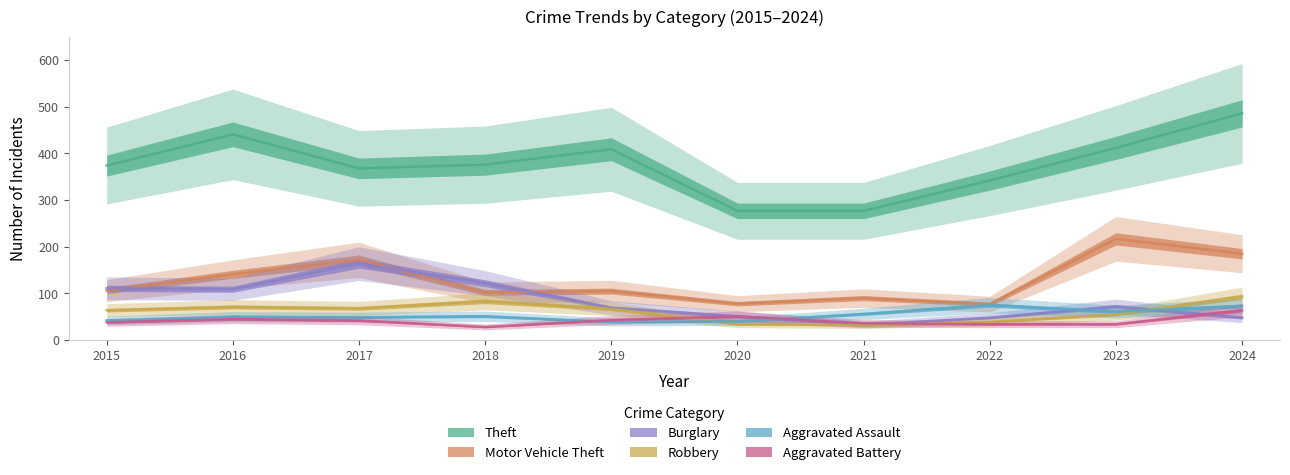

At which label is Motor Vehicle Theft closest to 147?

2016